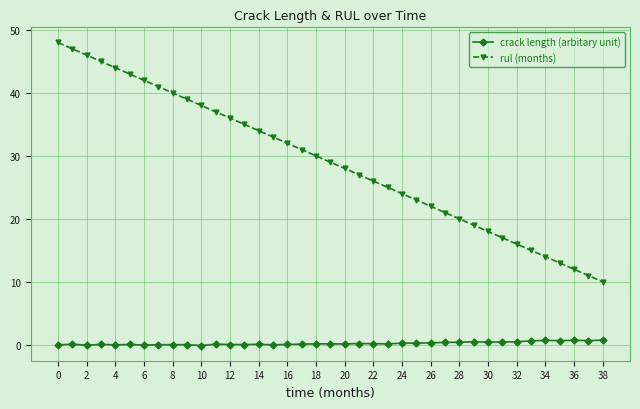

Which series has the largest total across all categories?

rul (months)